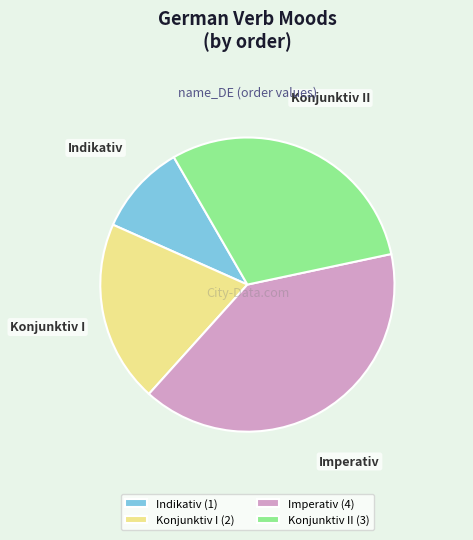

Is it true that Imperativ is 40% of the pie?

True